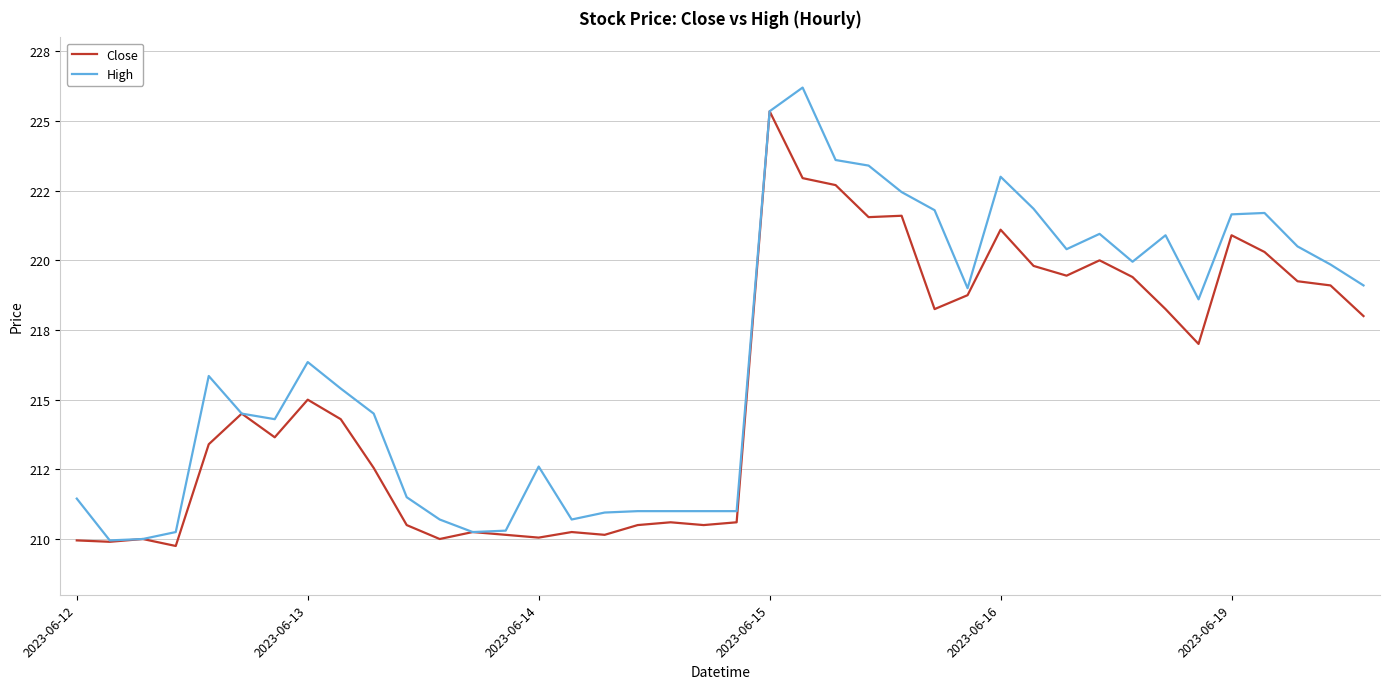

What is the label of the 10th point from the right?

30